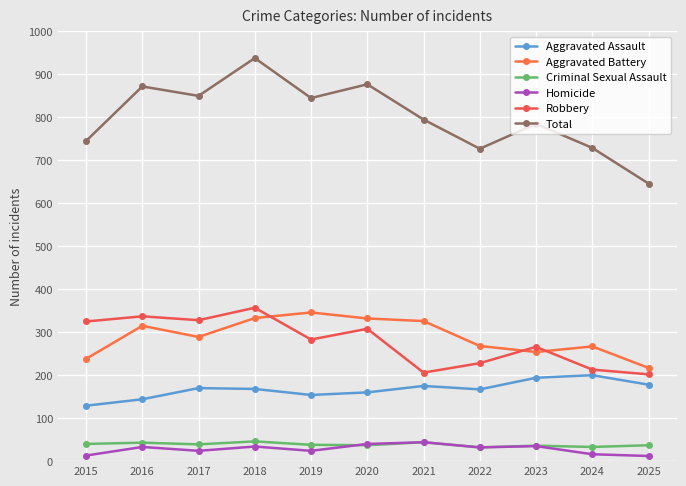

How many lines are shown in the chart?

6